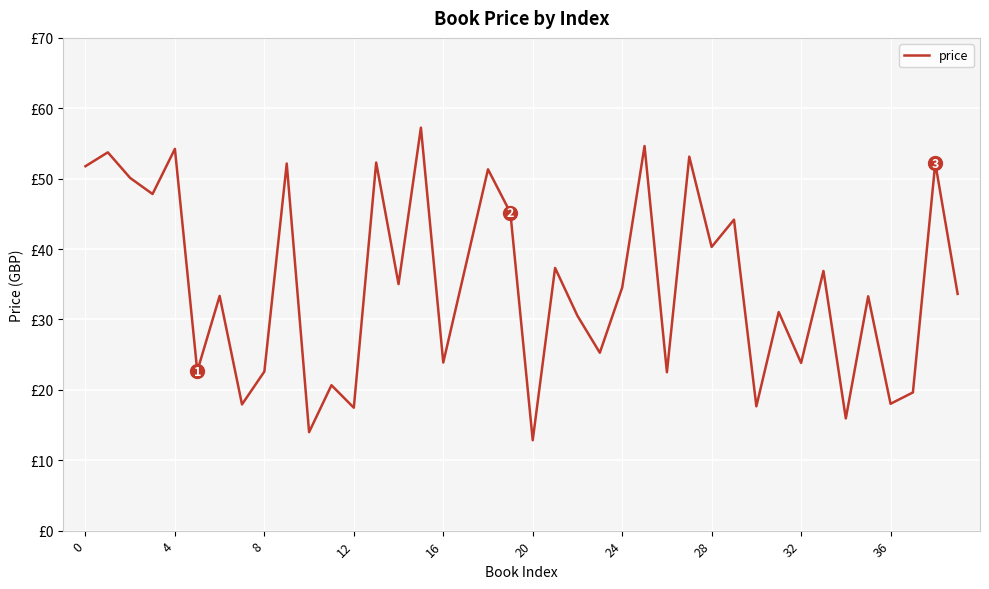

What is the sum of all values?

1398.3